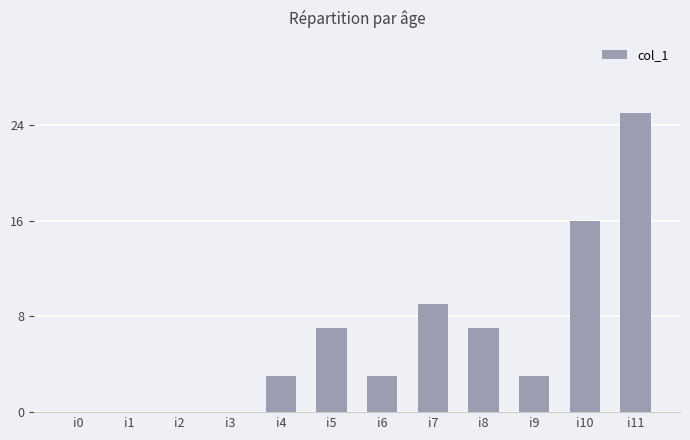

True or false: the data shows 4 at i5.

False